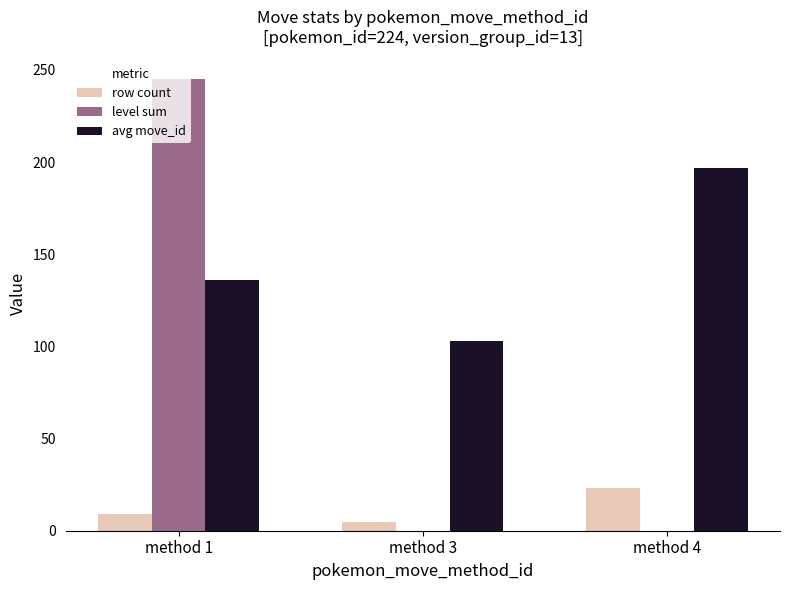

How many categories are shown in the chart?

3